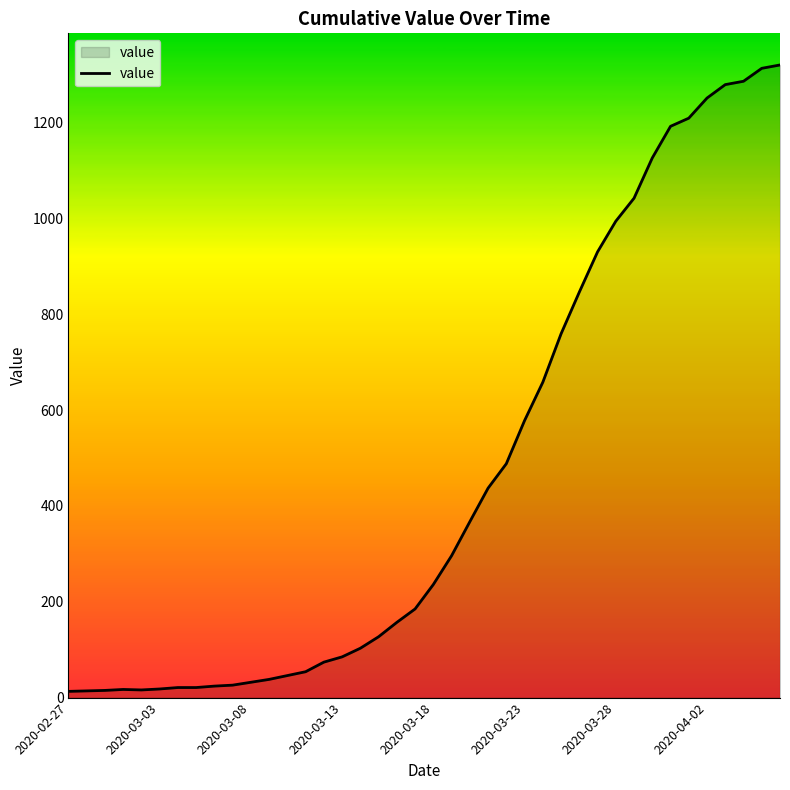

How many lines are shown in the chart?

1